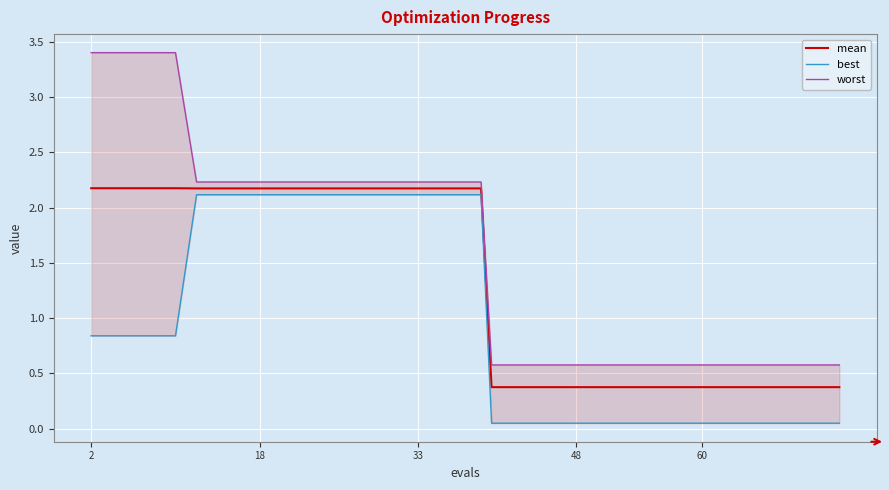

True or false: worst and mean intersect in this chart.

False